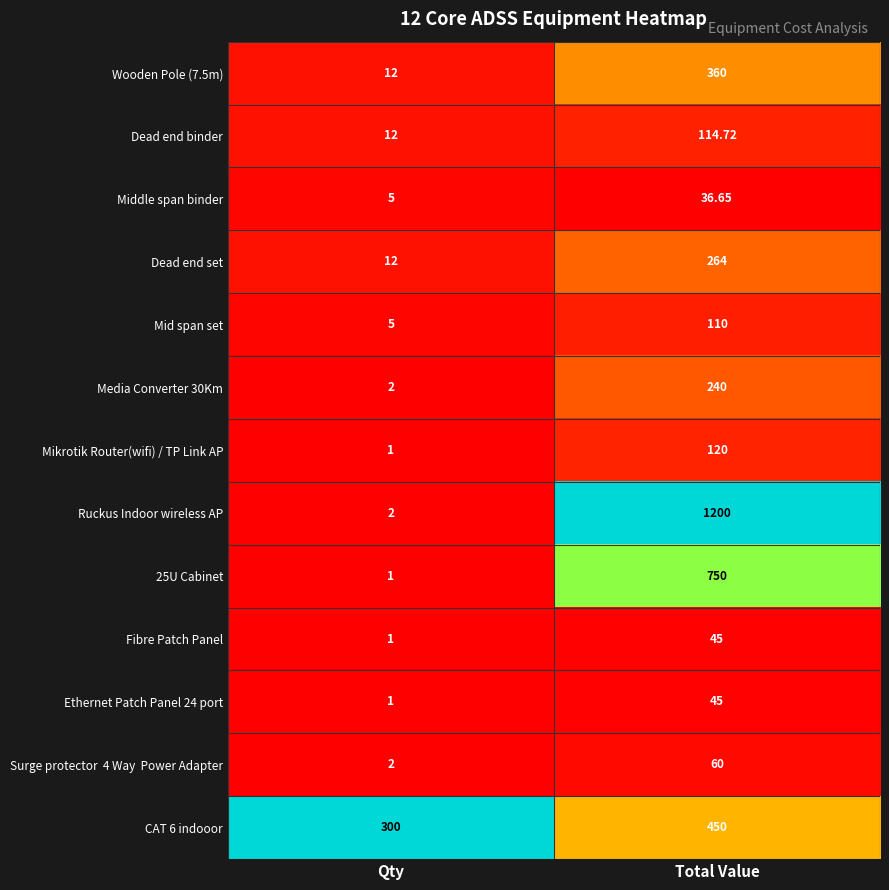

Where is Dead end set nearest to the value 138?

Qty